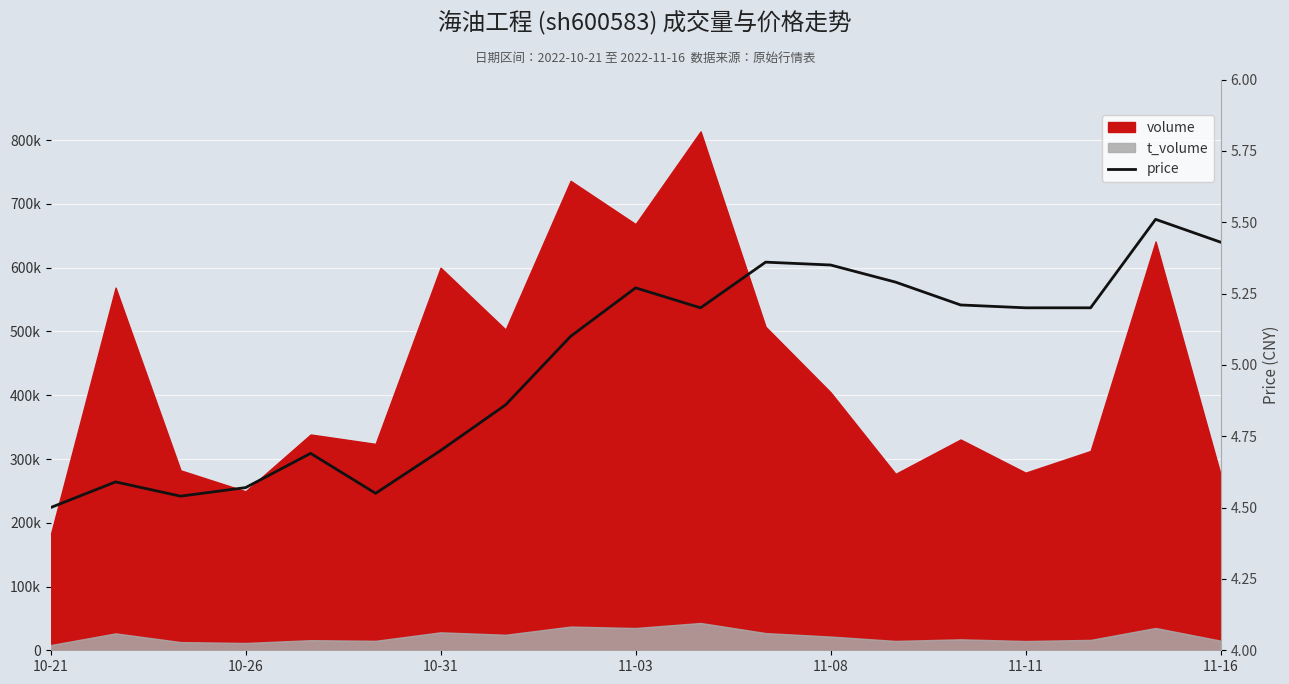

Approximately how many times larger is the value at 14 compared to 13?

1.0